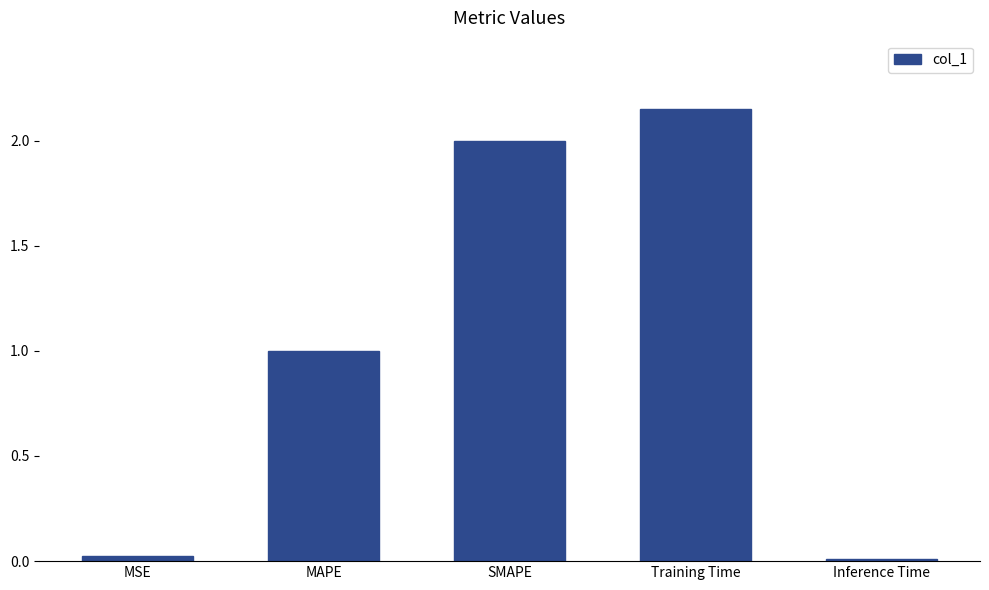

Which label corresponds to the largest value in the chart?

Training Time